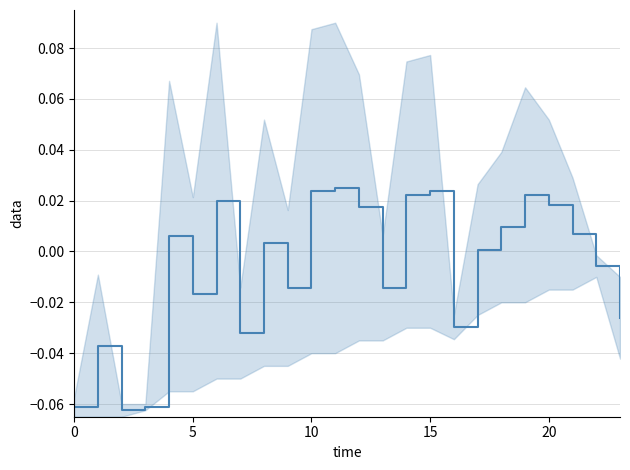

What is the difference between the second highest and minimum values?

0.1